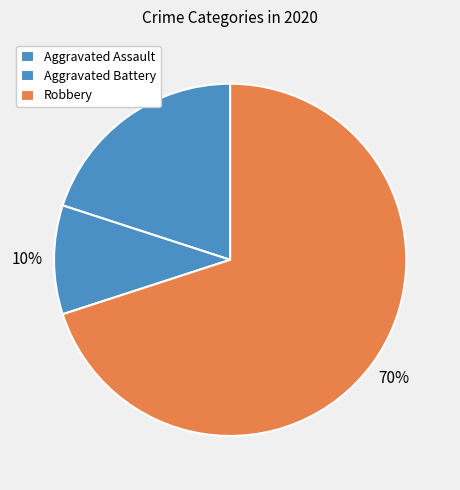

How many slices are in this pie chart?

3